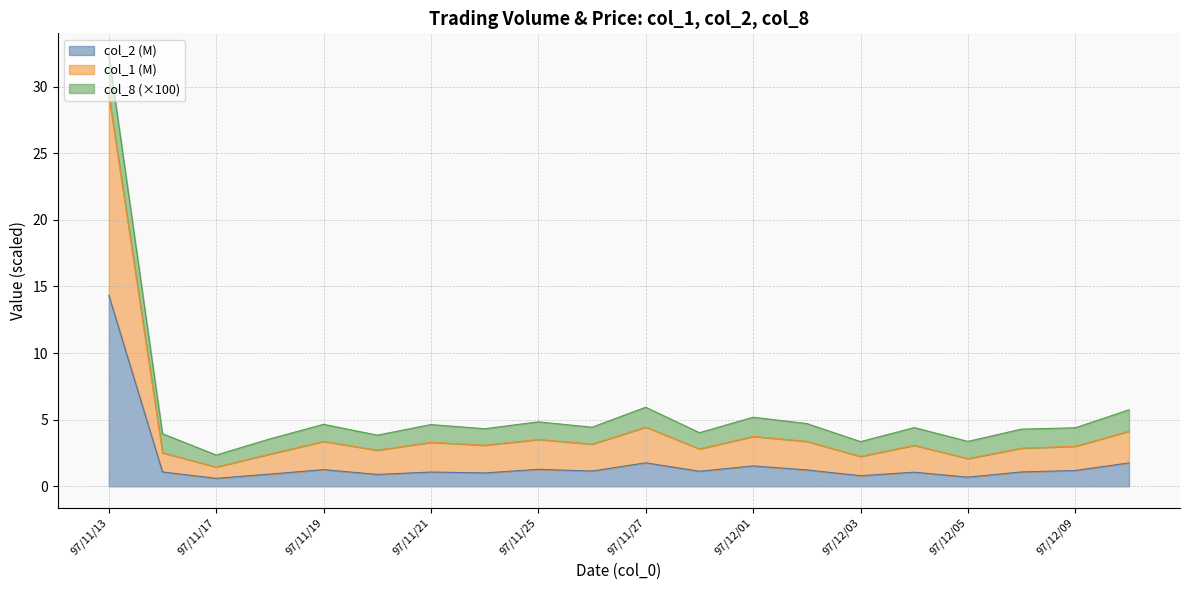

What is the total value across all series at 97/11/28?

3.9